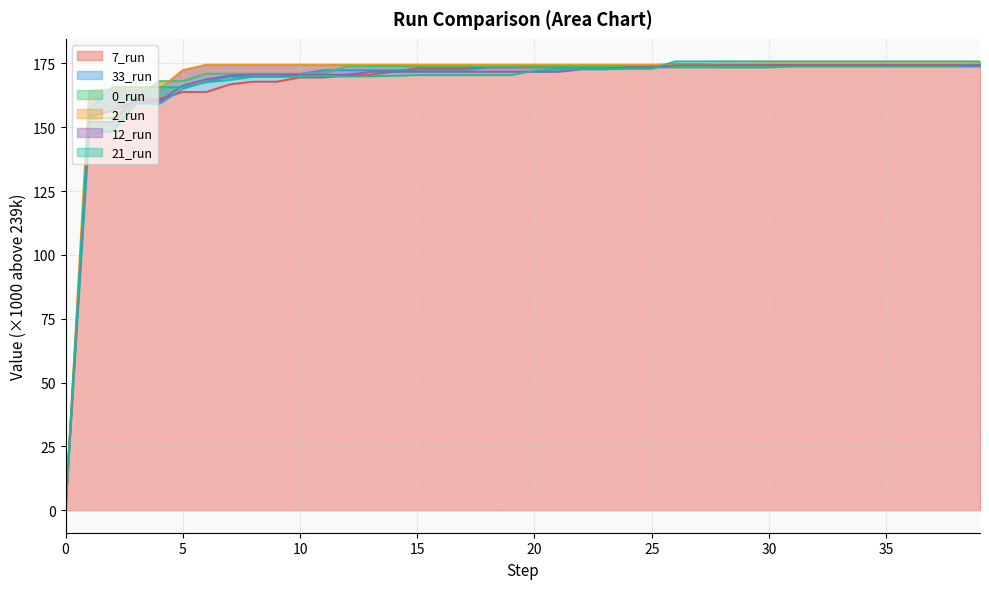

True or false: 0_run has more than 2 interior local peaks.

False